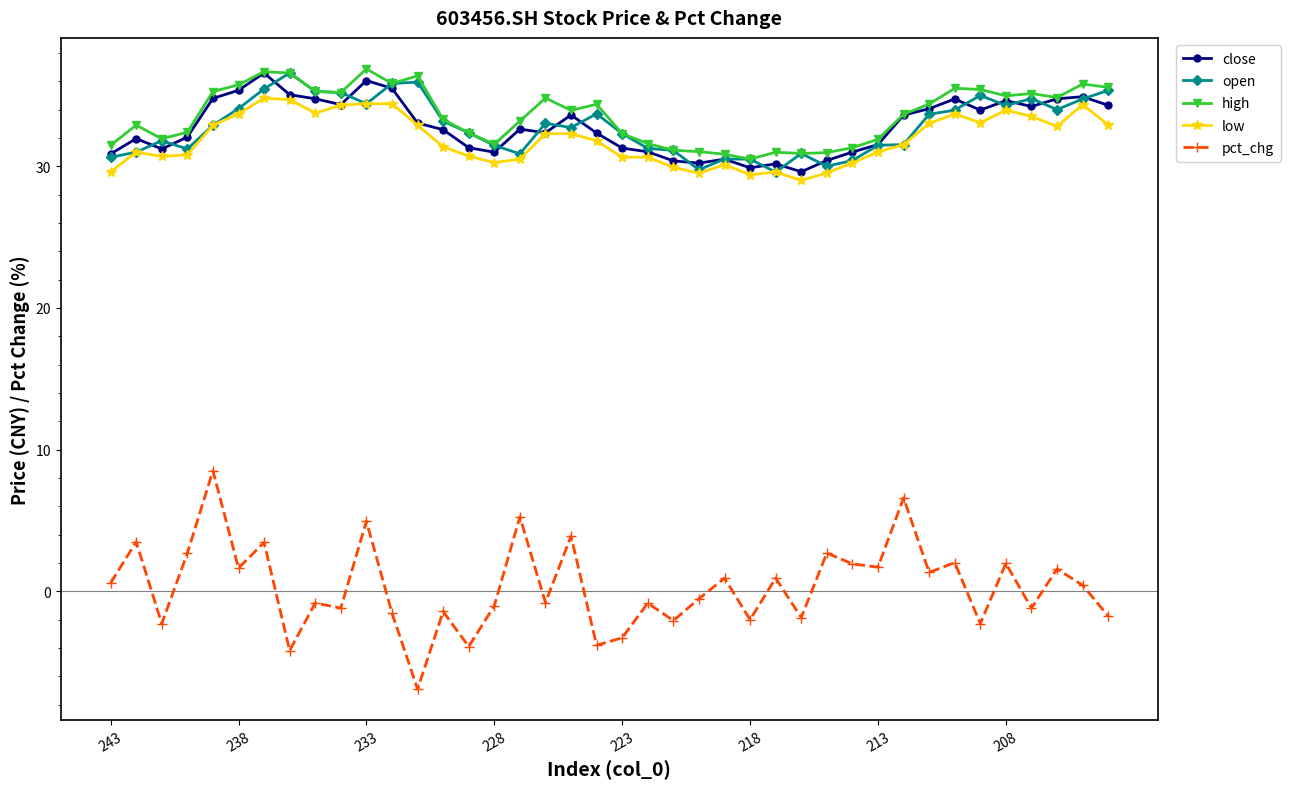

What is the value of the low point at the 9th from the left?

33.8